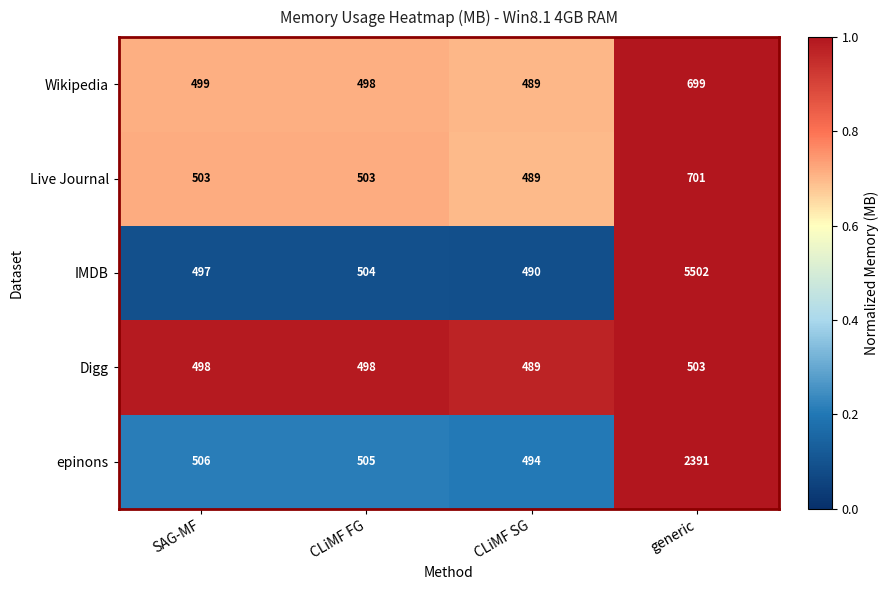

At which category is the sum across all series the highest?

generic